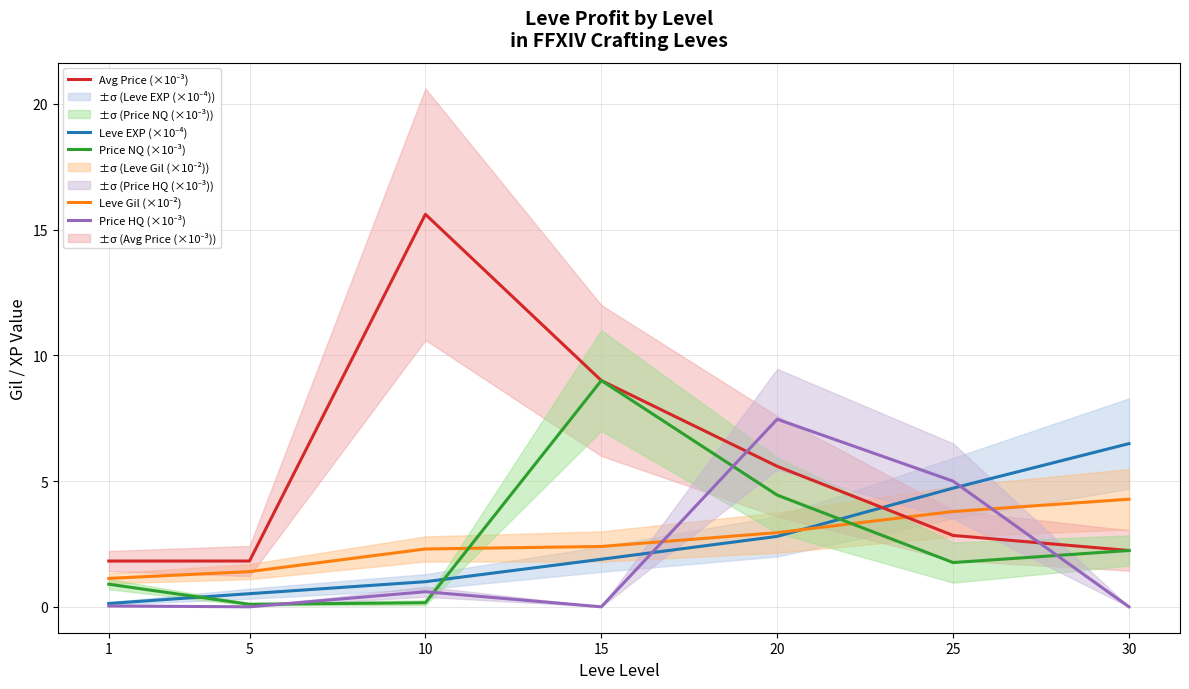

Is it true that Leve EXP (×10⁻⁴) equals 0.0 at 1?

False